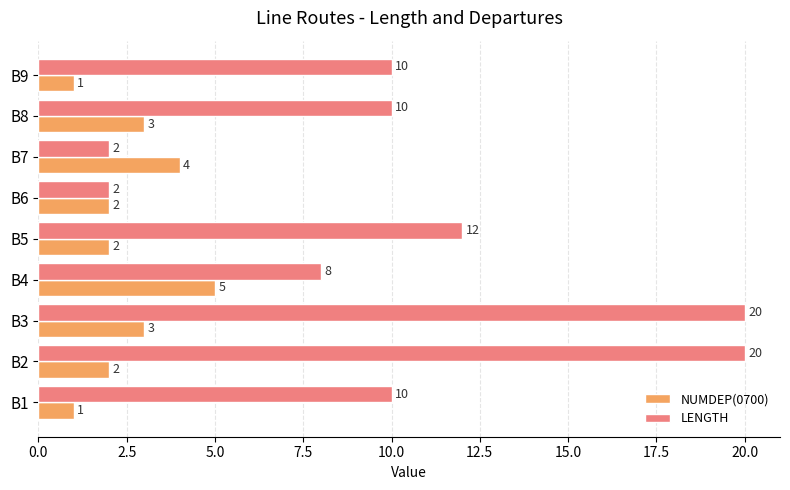

What is the difference between the maximum and minimum values in the NUMDEP(0700) series?

4